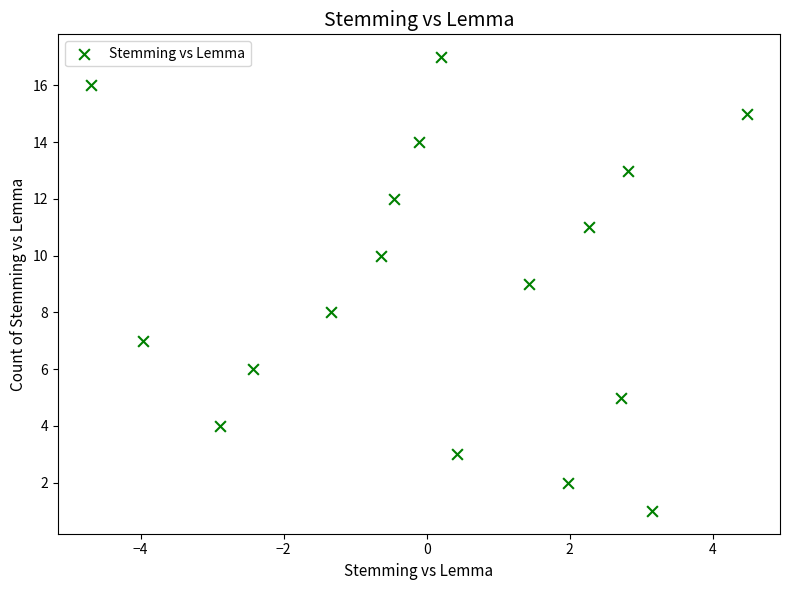

What is the range of Y values (max minus min)?

16